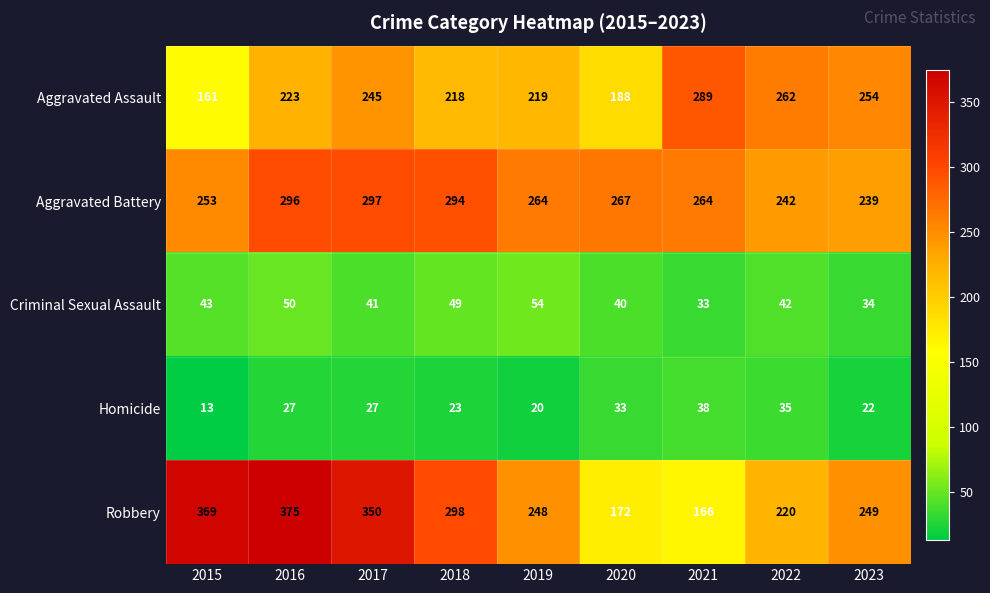

What is the difference between the maximum and minimum values in the Aggravated Assault series?

128